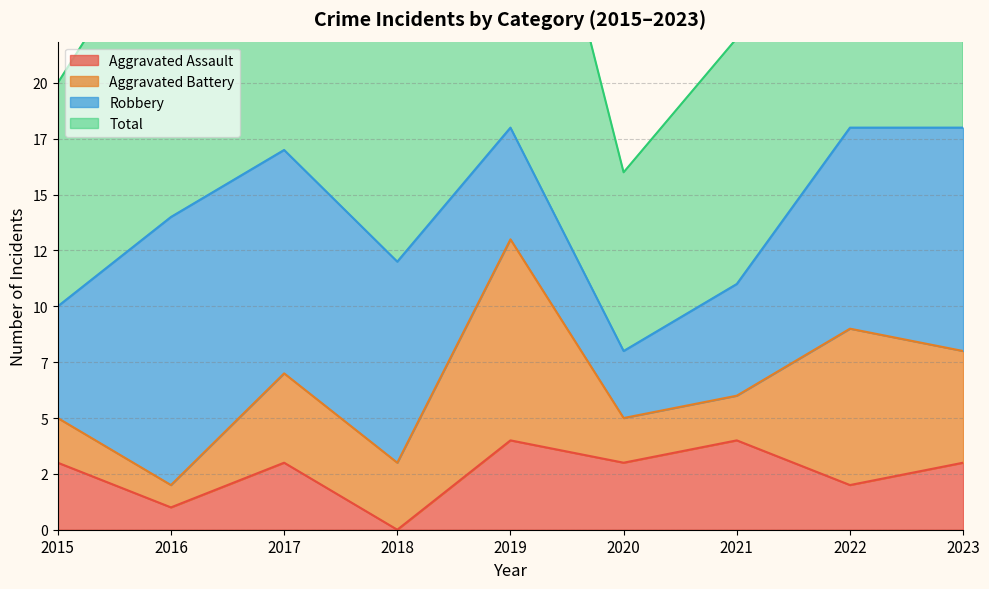

Count the number of categories in the chart.

9